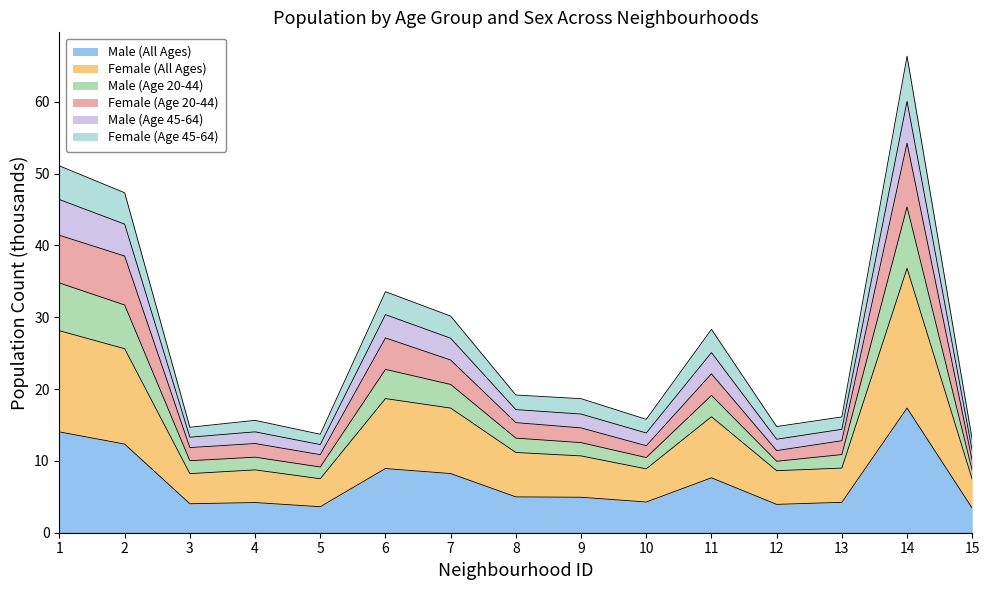

The value of Male (All Ages) at 1 is 6.4. True or false?

False